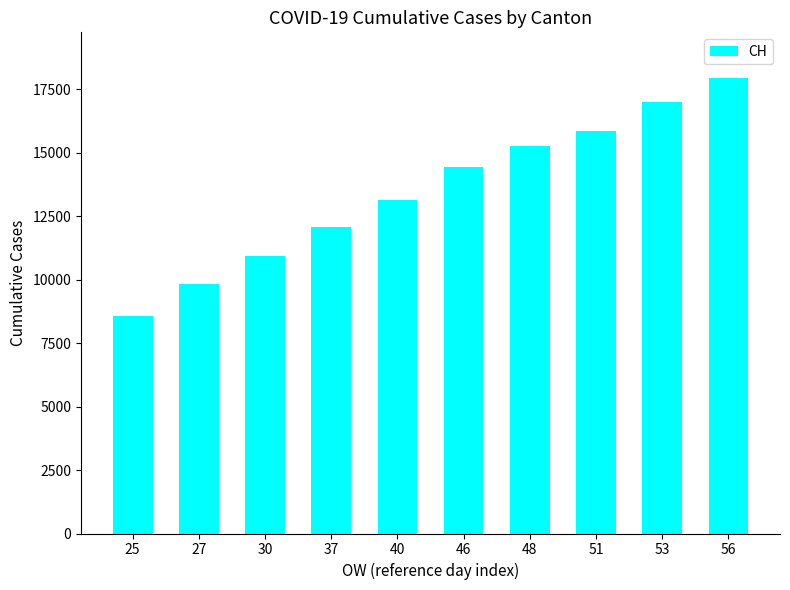

Reading left to right, extract all data points from this chart.

25=8551	27=9835	30=10930	37=12061	40=13138	46=14426	48=15259	51=15851	53=17005	56=17942